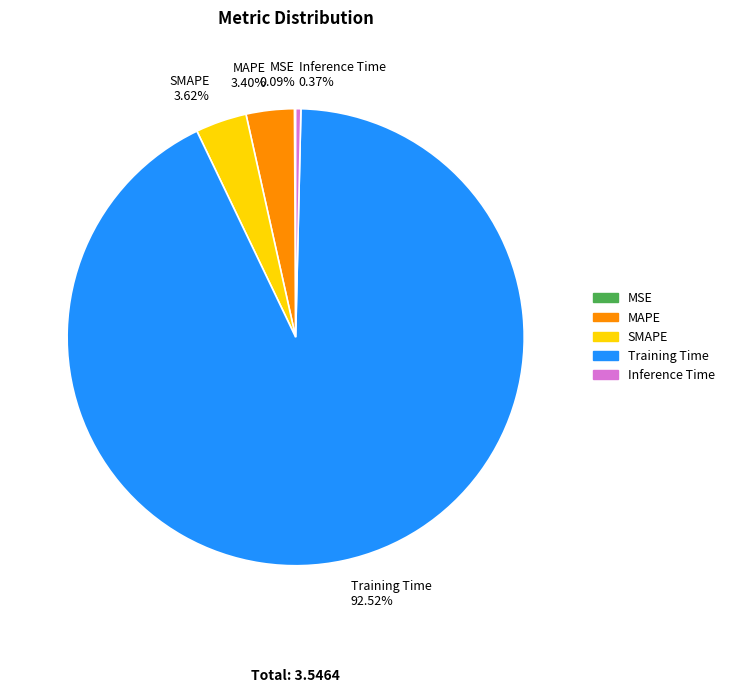

To the nearest percent, what portion does MAPE represent?

3%